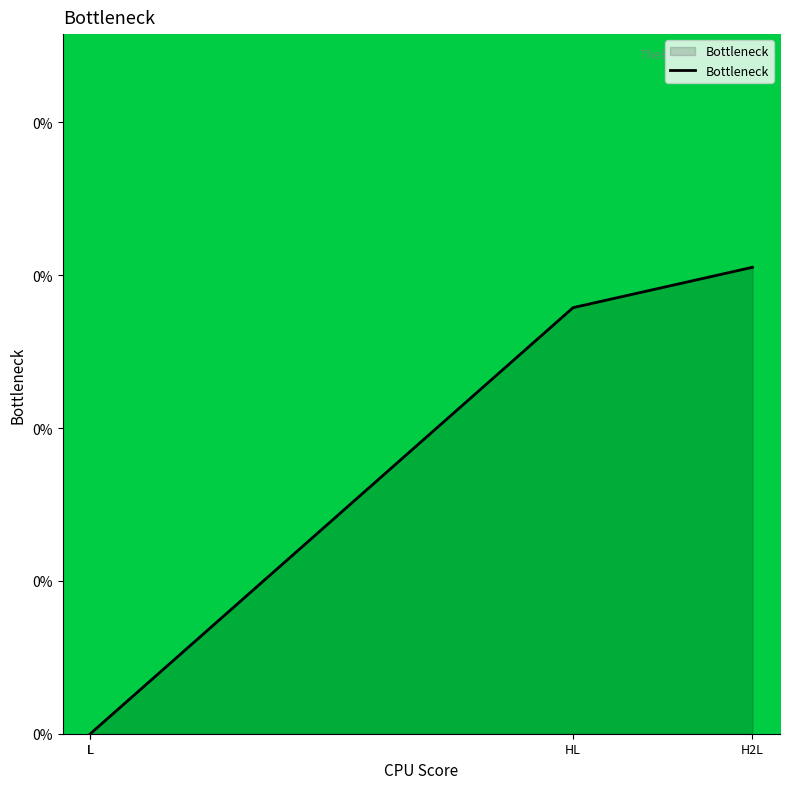

The value at H2L is 0.0. True or false?

False